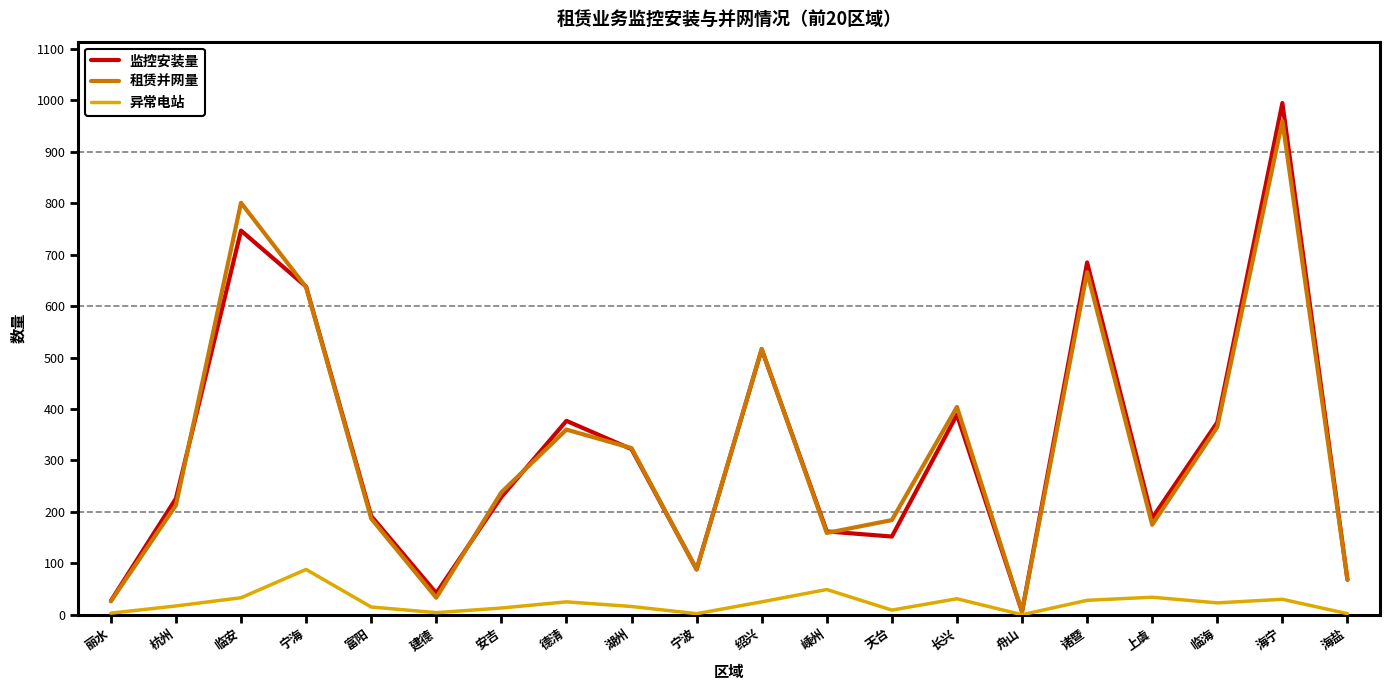

Rank the series by their maximum value, from highest to lowest.

监控安装量, 租赁并网量, 异常电站